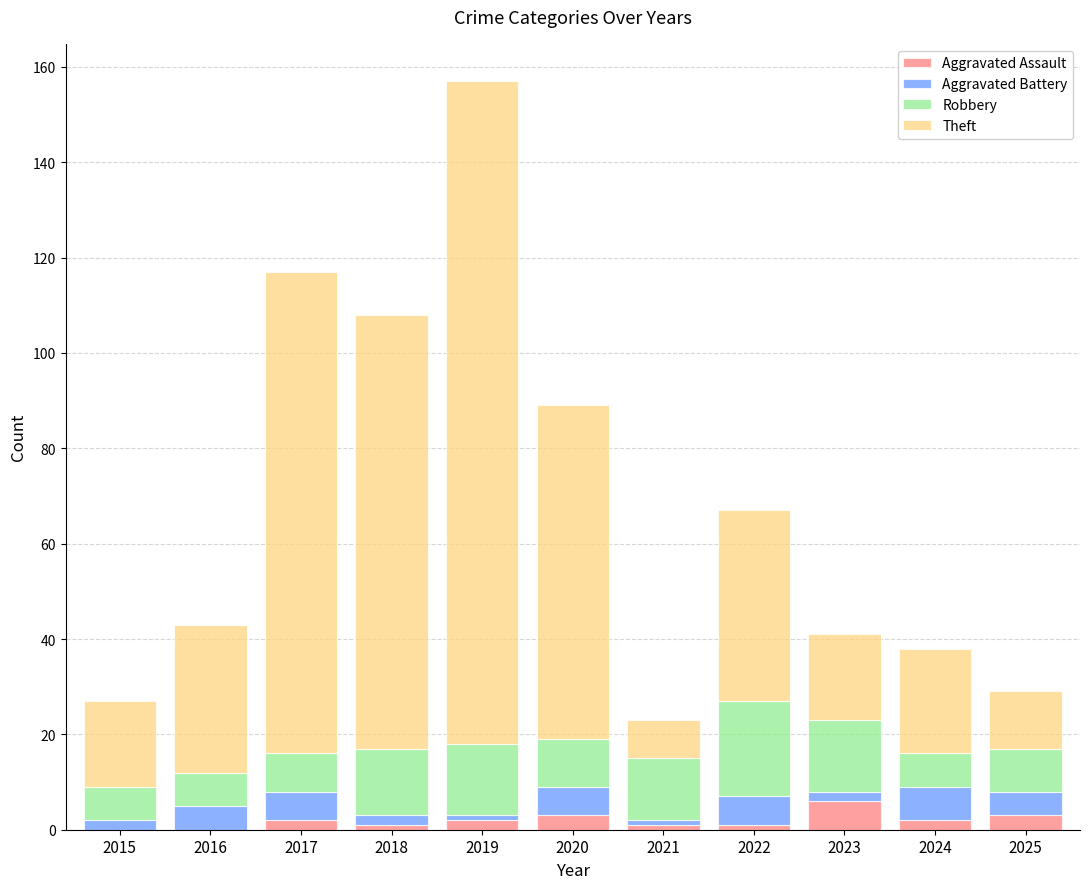

At which category is the sum across all series the highest?

2019